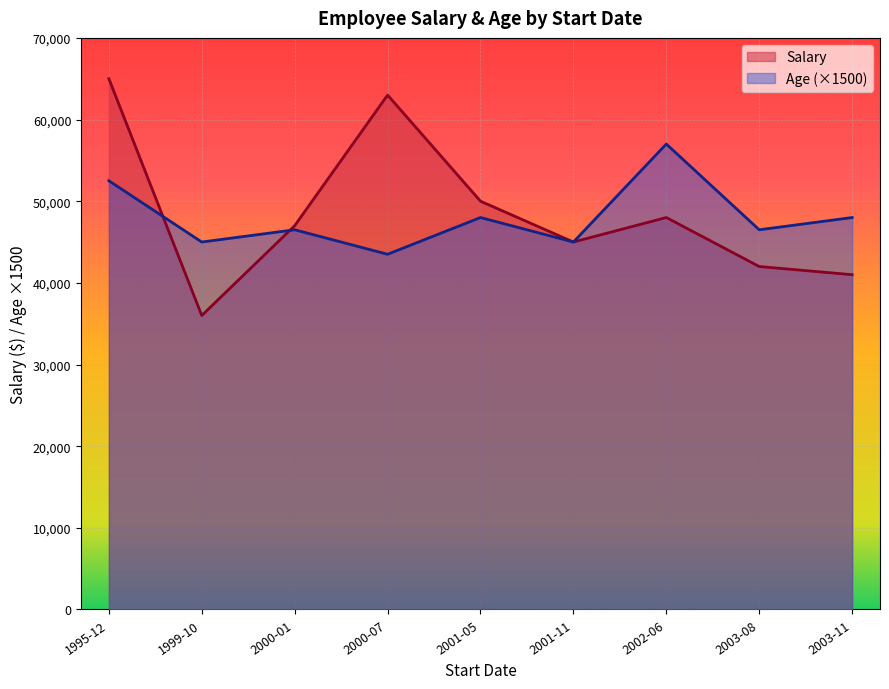

Where does the Age series first go above 31?

2001-05-06